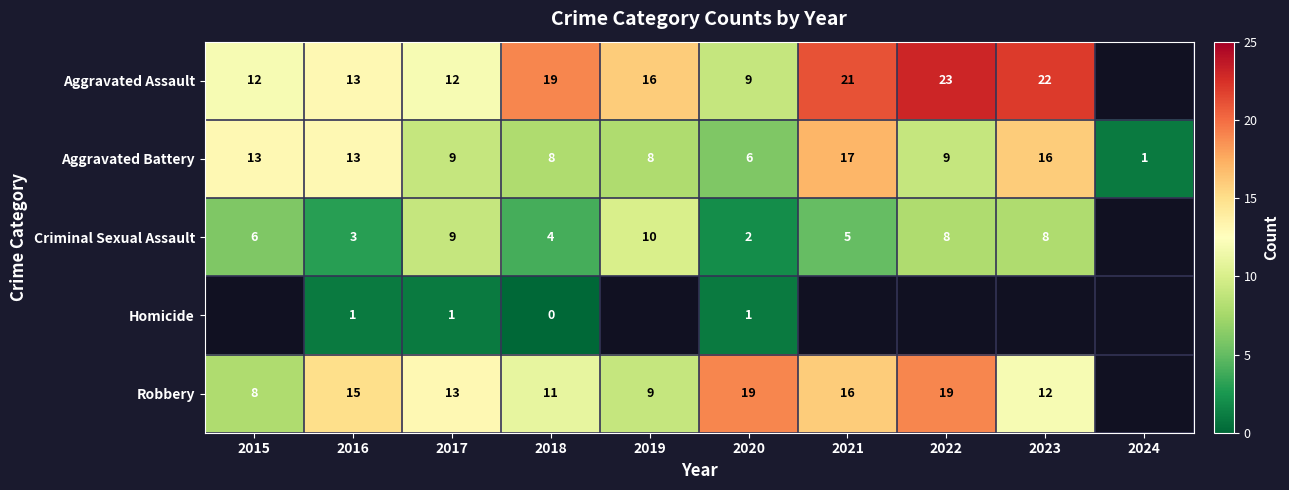

At which label does Aggravated Battery reach its minimum?

2024